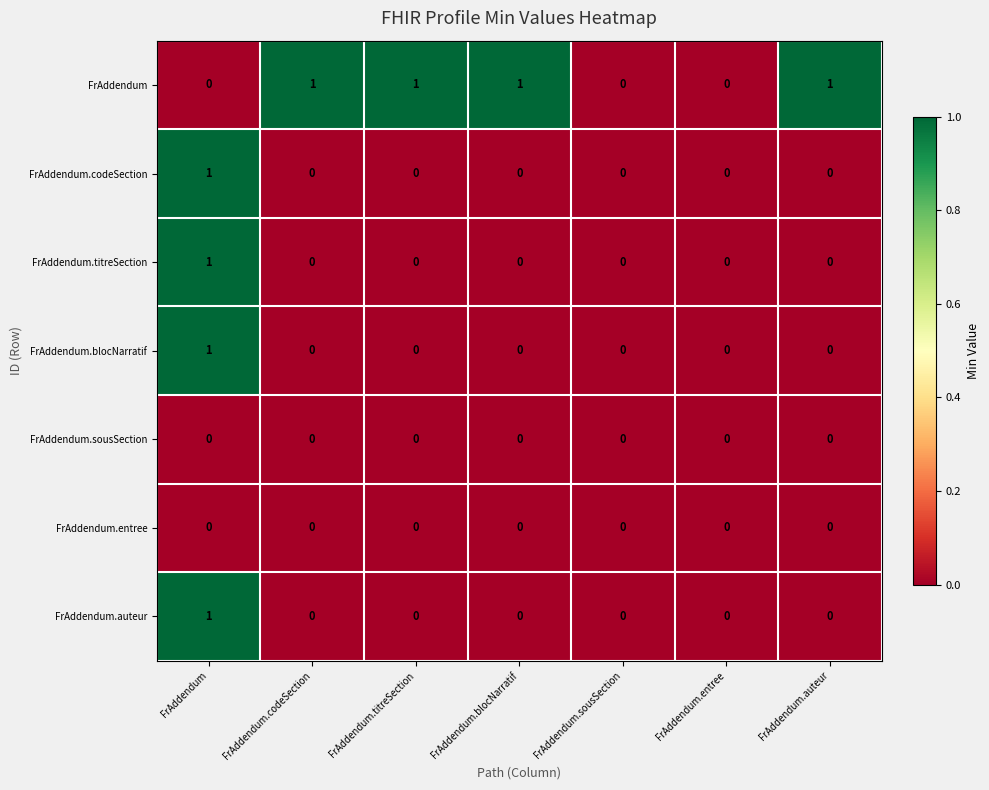

What is the total value across all series at FrAddendum.titreSection?

1